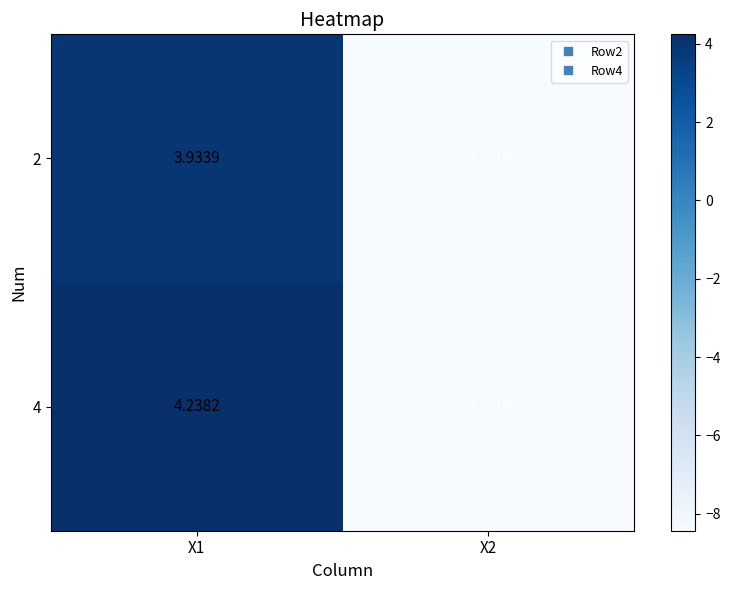

Is the value of 4 at X1 greater than the value of 2 at X2?

Yes